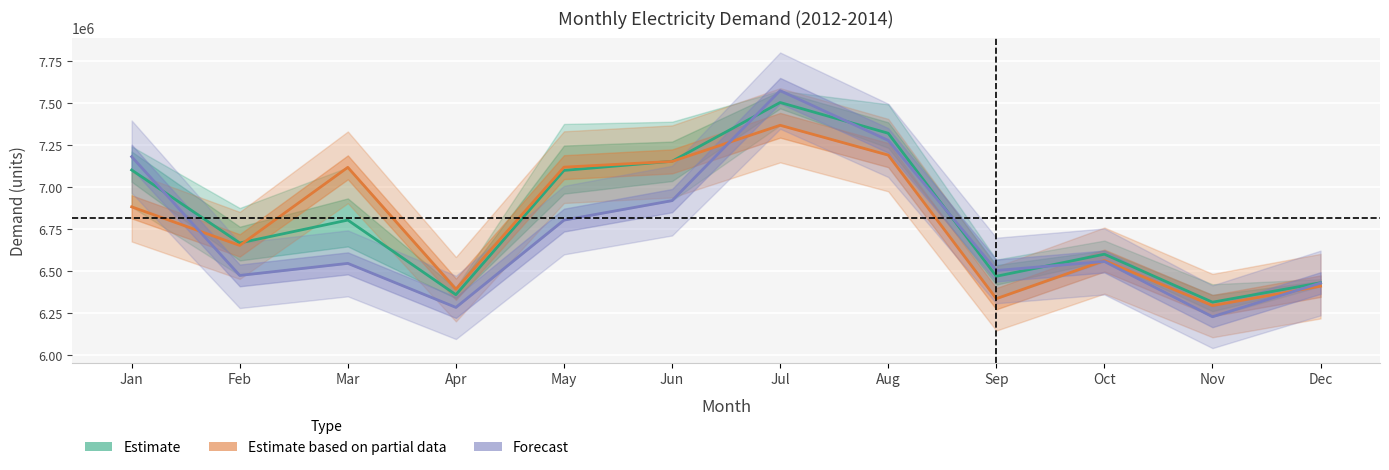

How many values in the 2013_demand series are below 6881468?

6